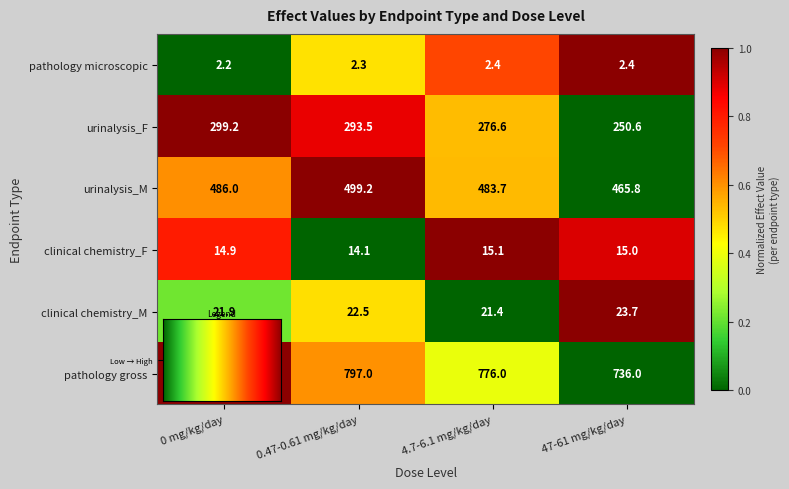

How many data points does each series have?

4